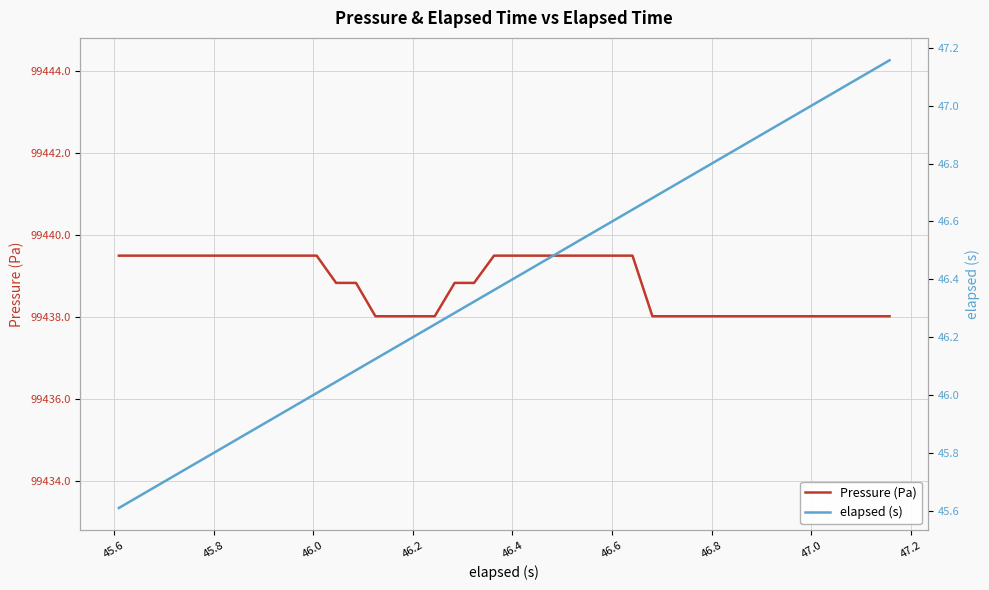

True or false: Pressure (Pa) and elapsed (s) intersect in this chart.

False